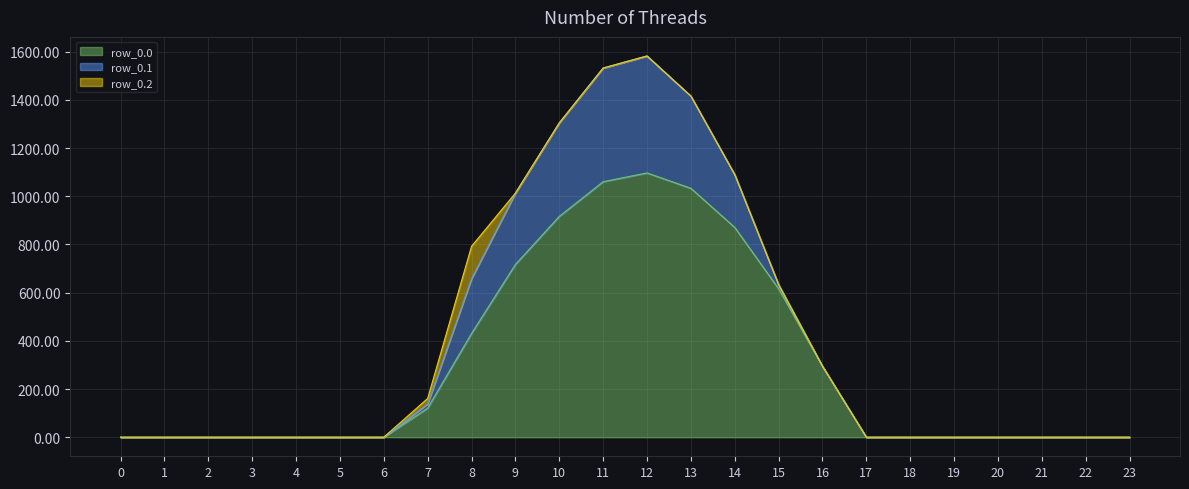

What is the difference between the maximum and minimum values in the row_0.2 series?

134.2